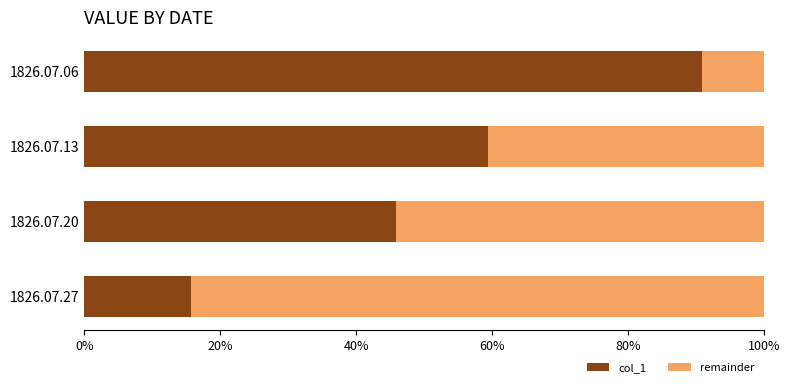

What are all the series names shown in the legend?

col_1, remainder